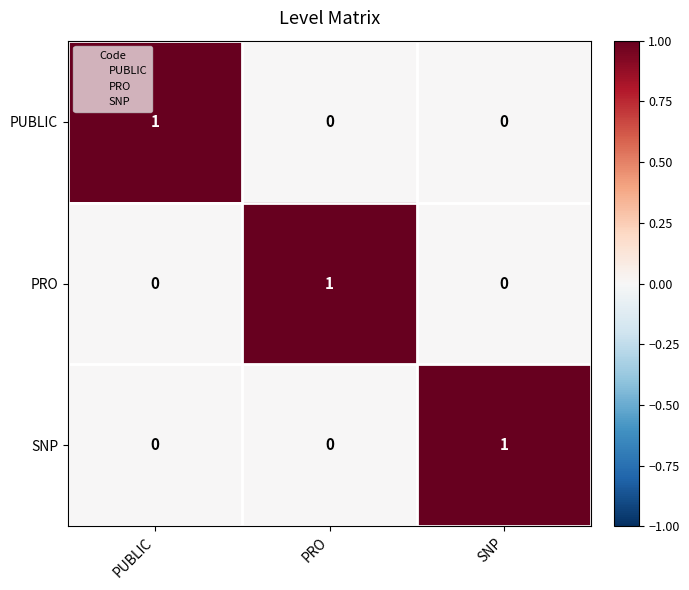

Reading left to right, transcribe all the data shown in this chart.

PUBLIC: 1	0	0
PRO: 0	1	0
SNP: 0	0	1